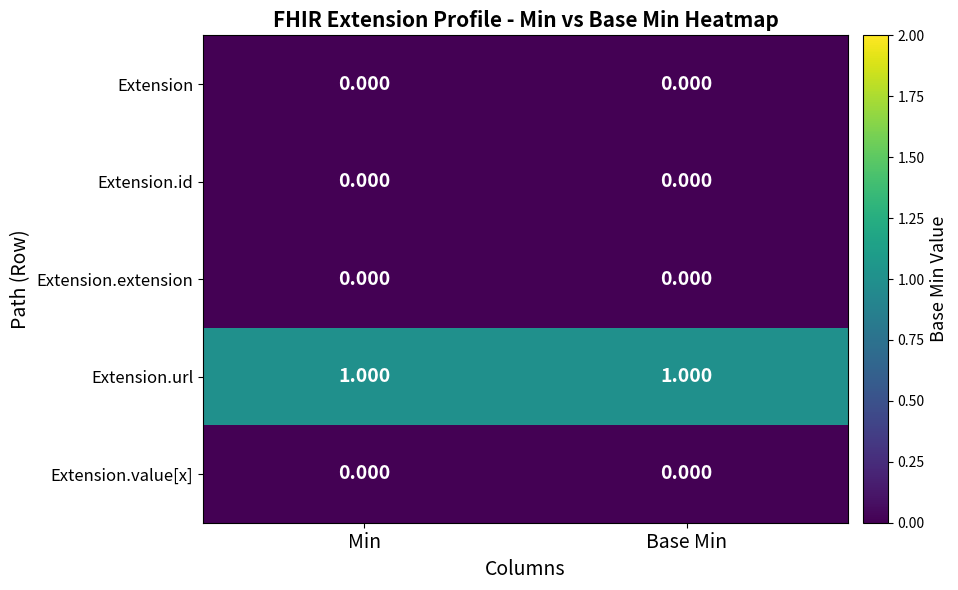

Which series has the largest total across all categories?

Extension.url